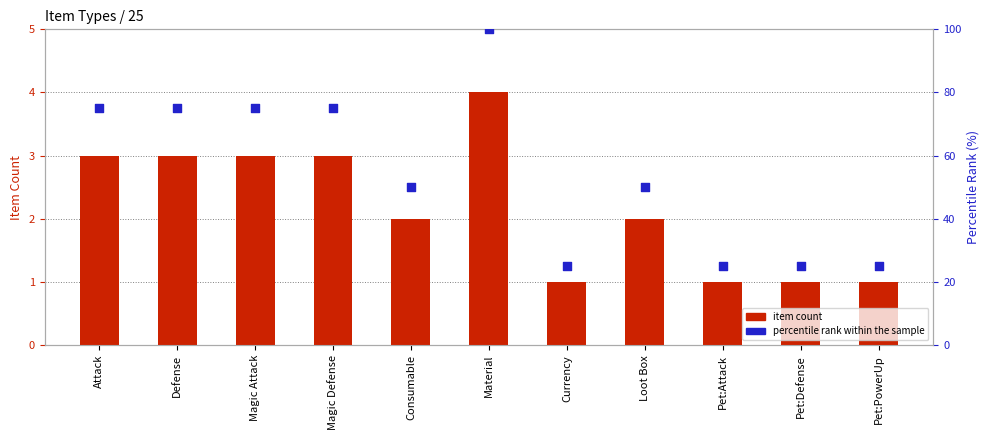

Which series has the largest total across all categories?

percentile rank within the sample